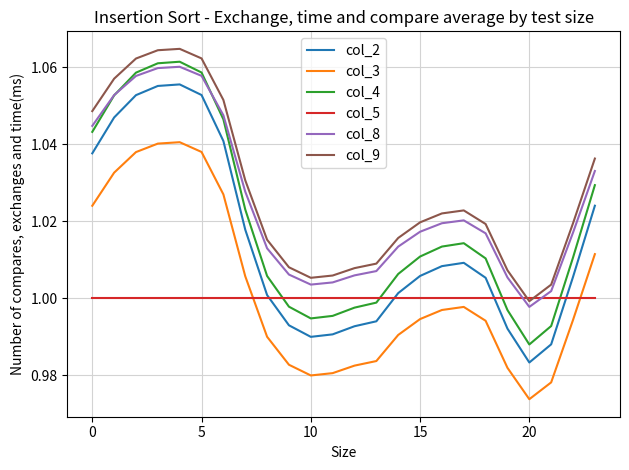

True or false: col_9 and col_3 cross at least once.

False